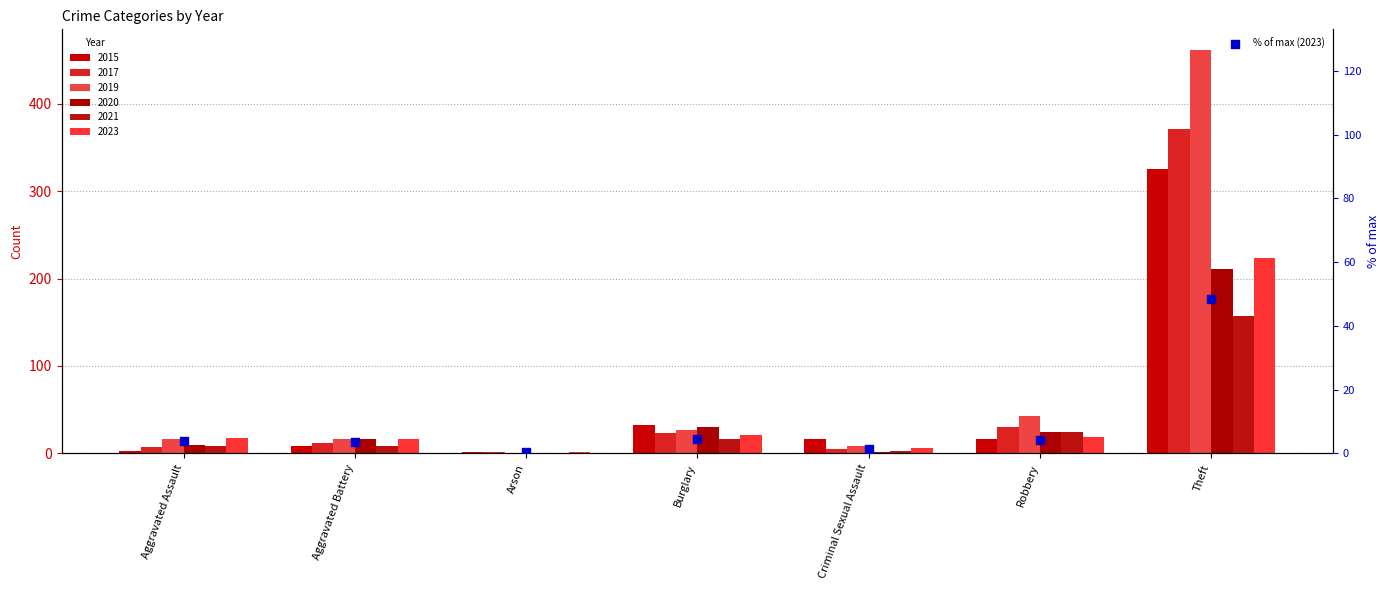

Approximately how many times larger is the value at Aggravated Battery compared to Robbery?

0.8